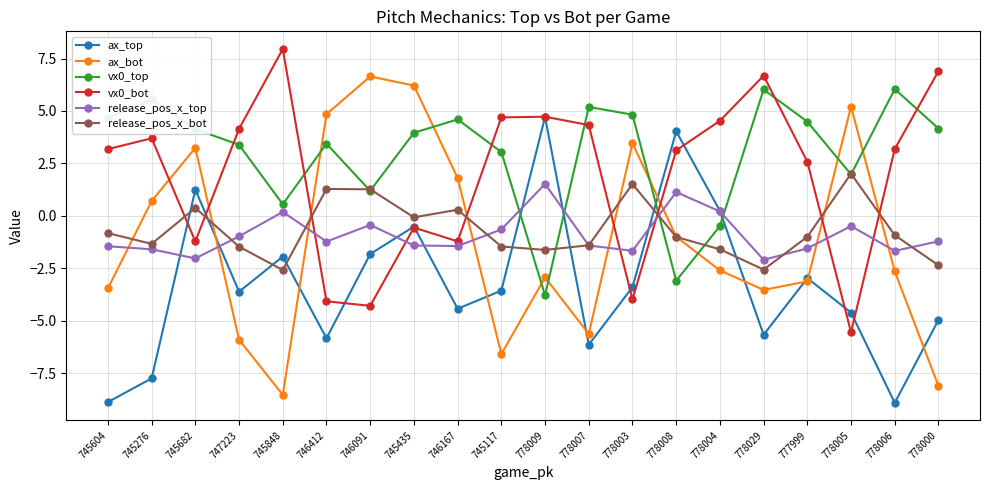

True or false: vx0_top has more than 2 interior local peaks.

True